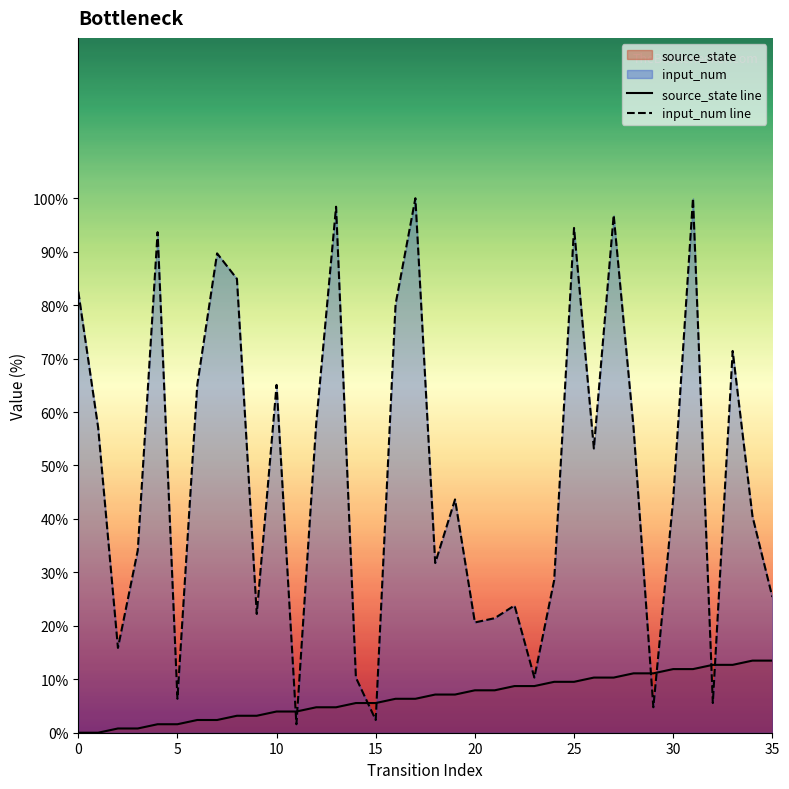

Rank the series by their maximum value, from lowest to highest.

source_state line, input_num line